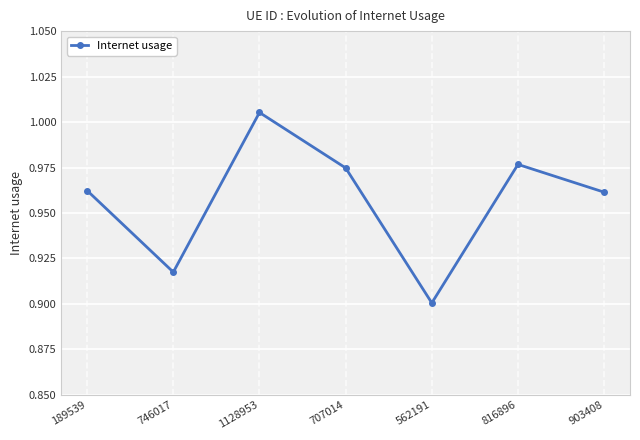

Between 1128953 and 562191, which is larger?

1128953